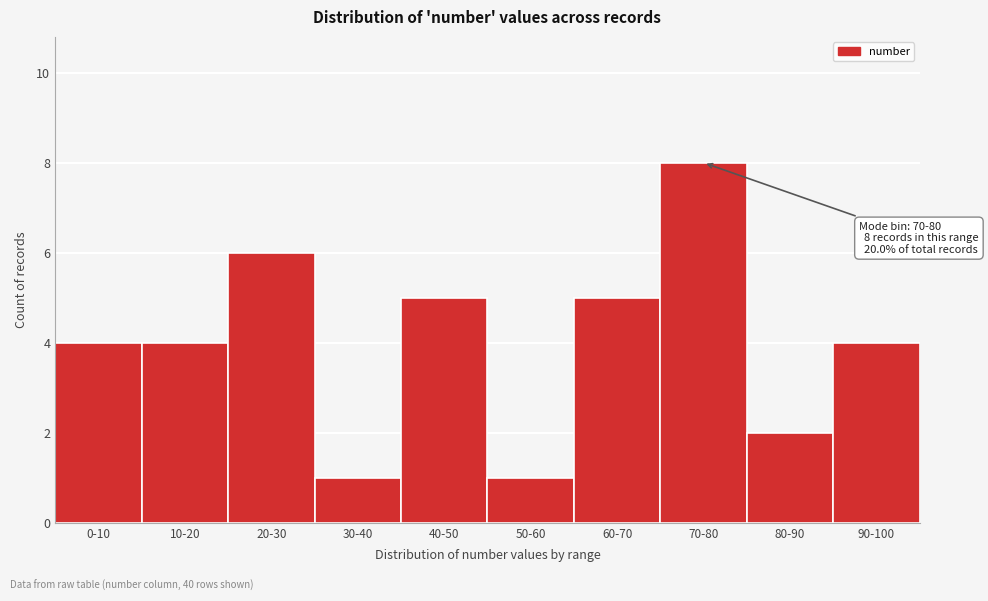

Reading left to right, what are all the values shown in this chart?

4	4	6	1	5	1	5	8	2	4